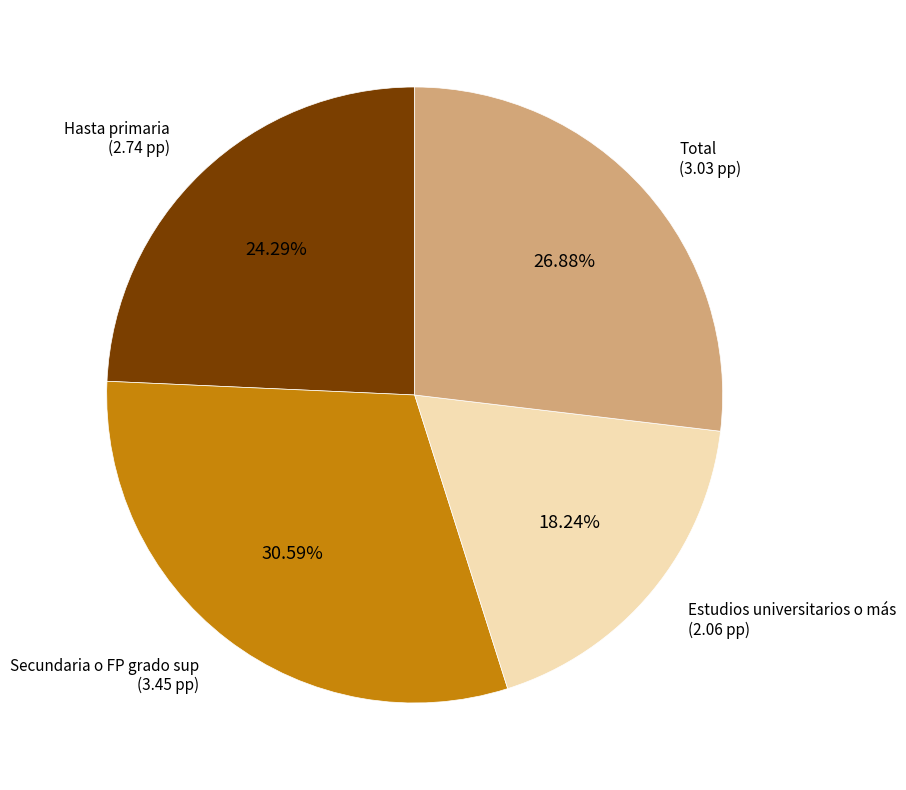

How many segments does this pie chart have?

4